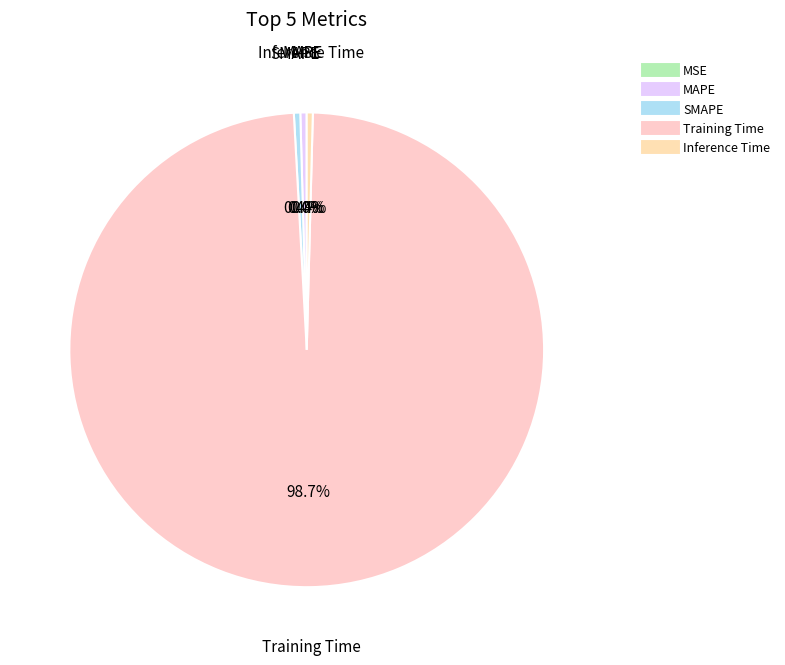

Is Training Time the majority of the pie?

Yes